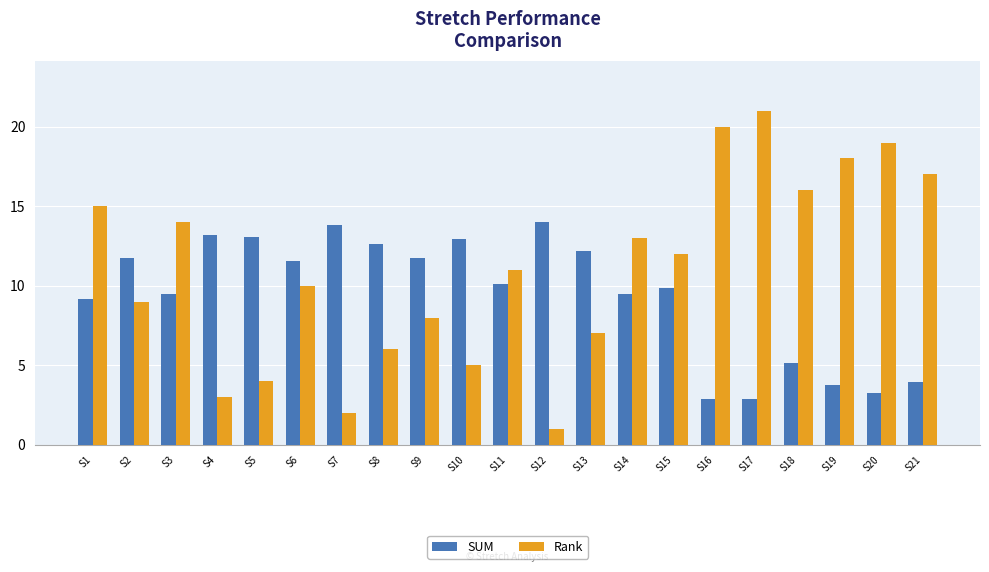

What is the difference between the second highest and second lowest values in the Rank series?

18.0